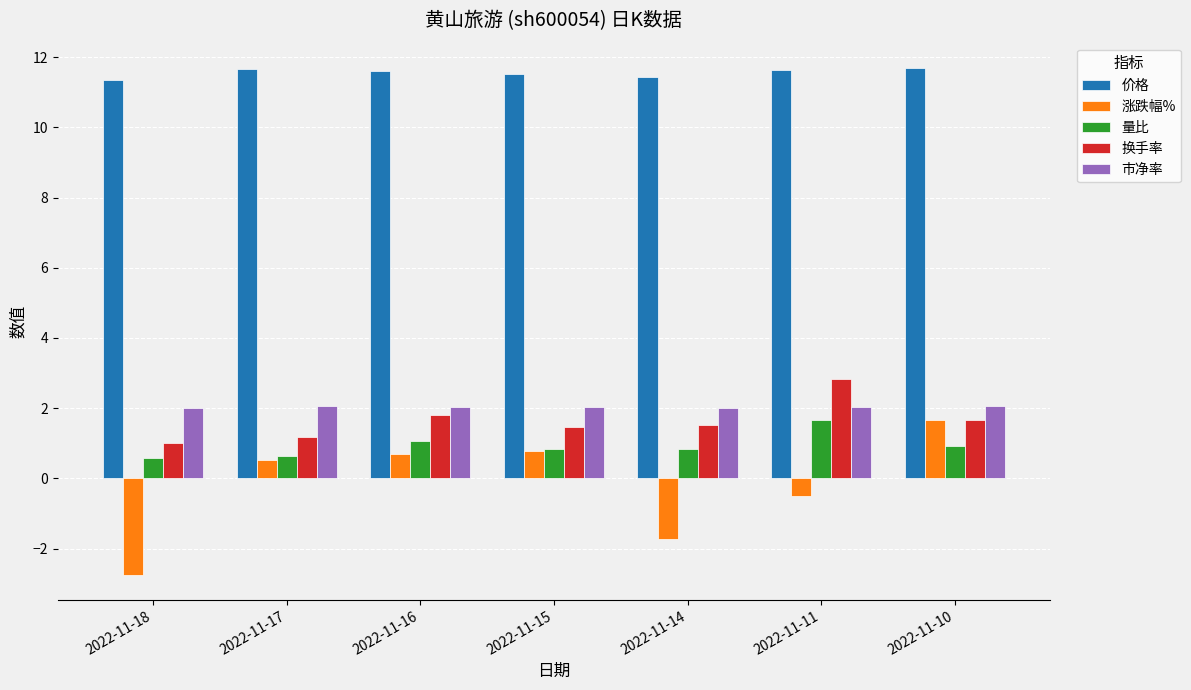

Which series has the largest total across all categories?

价格